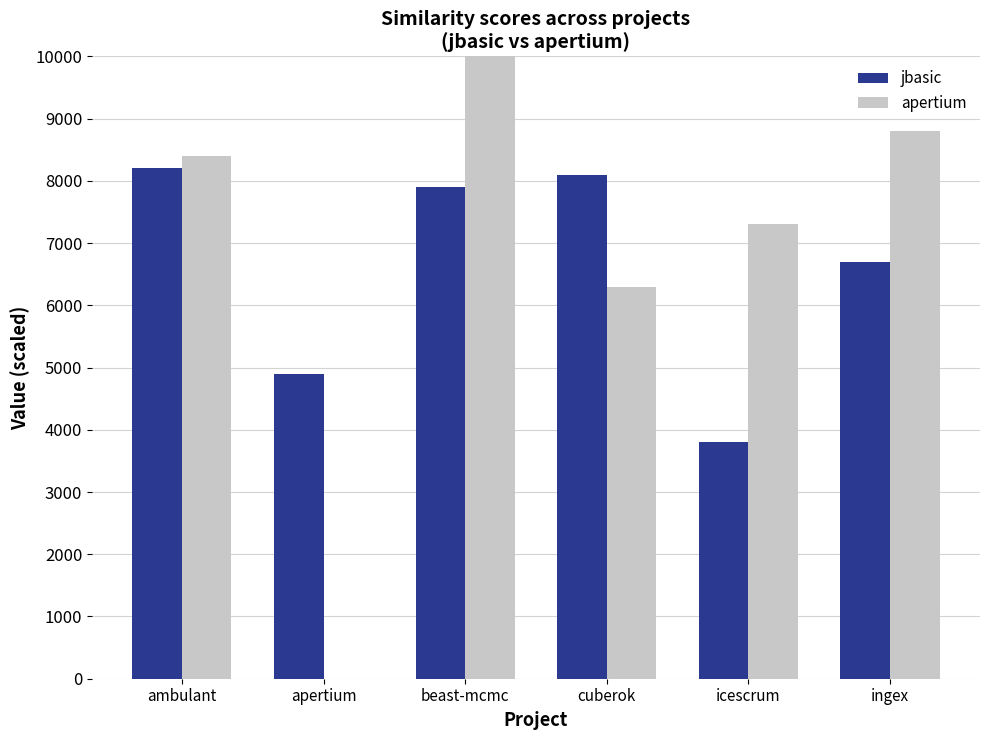

What is the difference between the apertium values at icescrum and ambulant?

1100.0